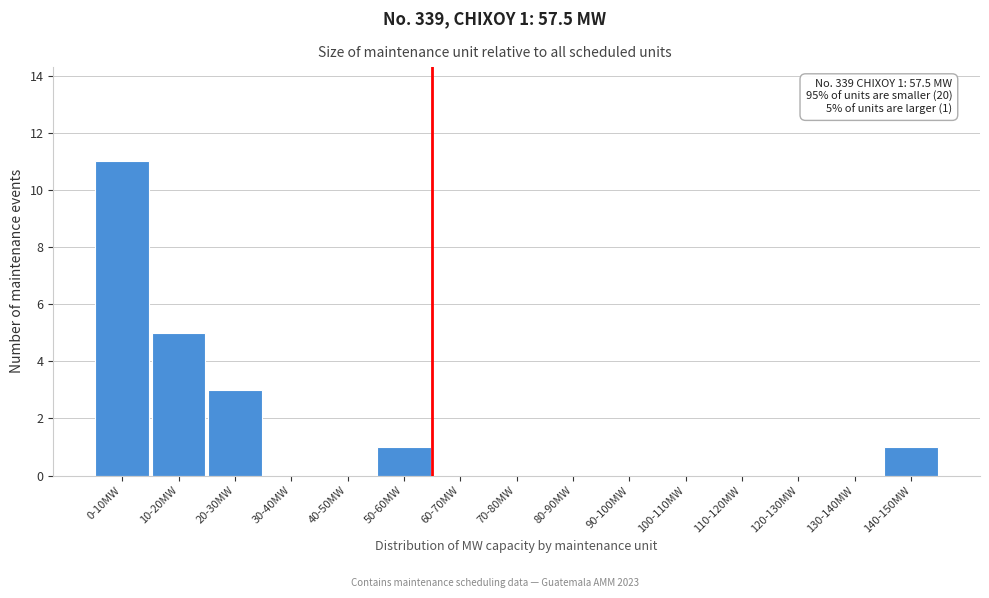

Reading right to left, list all the values displayed in this chart.

140-150MW=1	130-140MW=0	120-130MW=0	110-120MW=0	100-110MW=0	90-100MW=0	80-90MW=0	70-80MW=0	60-70MW=0	50-60MW=1	40-50MW=0	30-40MW=0	20-30MW=3	10-20MW=5	0-10MW=11